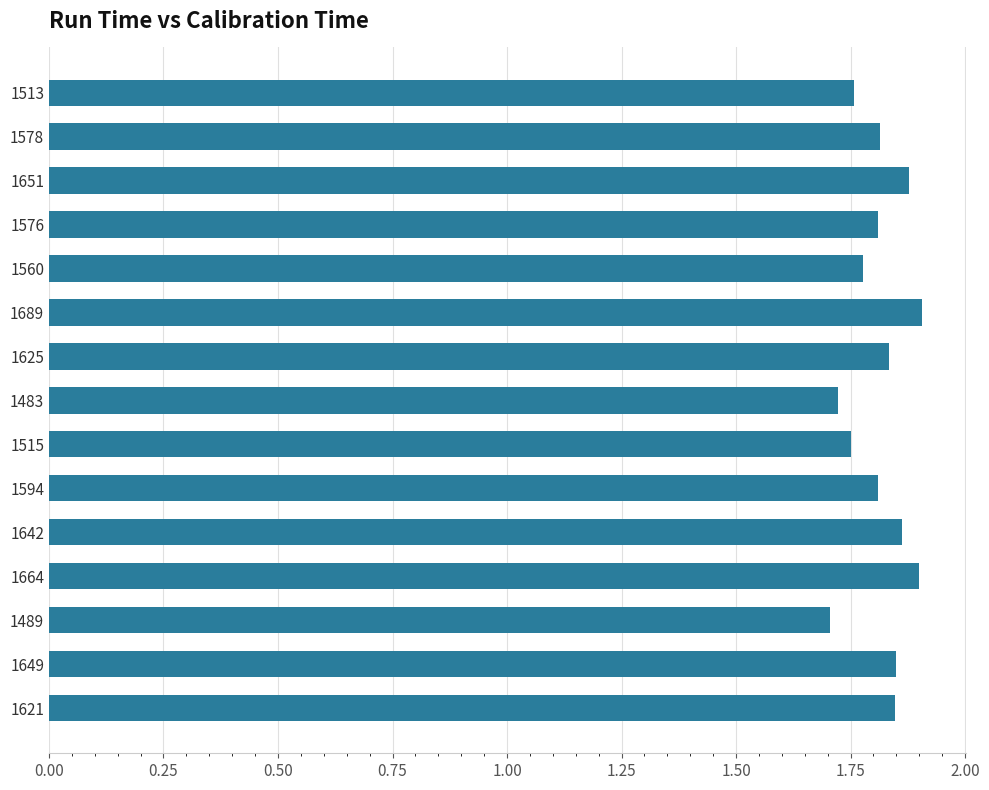

At which category does the chart reach its minimum across all series?

1489